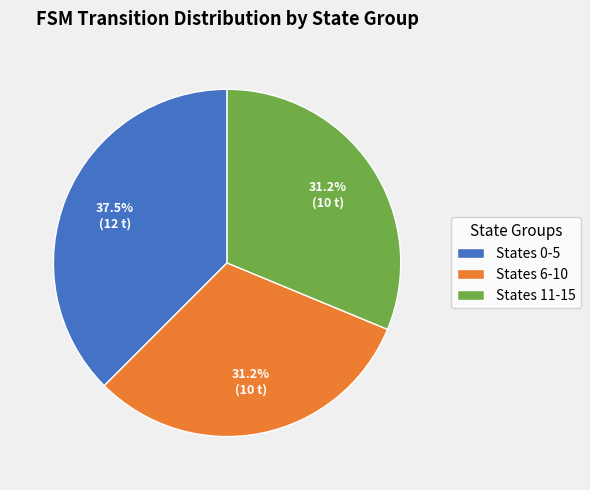

Which category has the biggest portion of the pie?

States 0-5